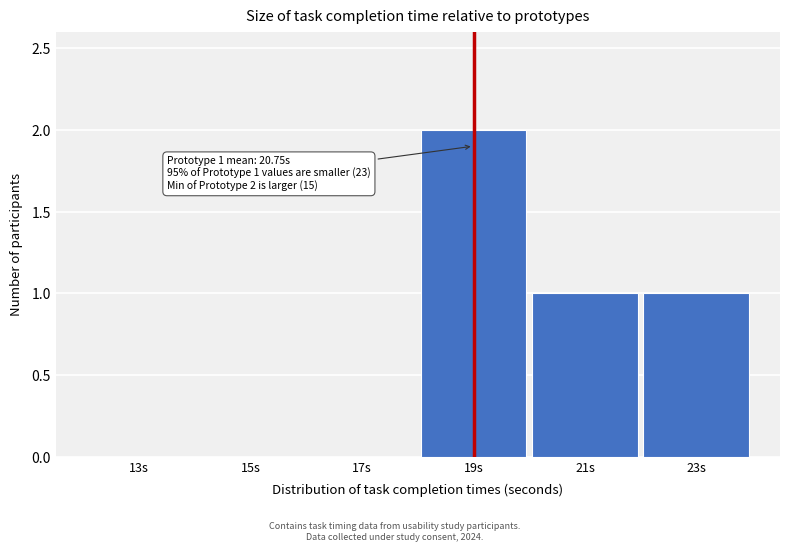

Reading left to right, what are all the values shown in this chart?

13s=0	15s=0	17s=0	19s=2	21s=1	23s=1